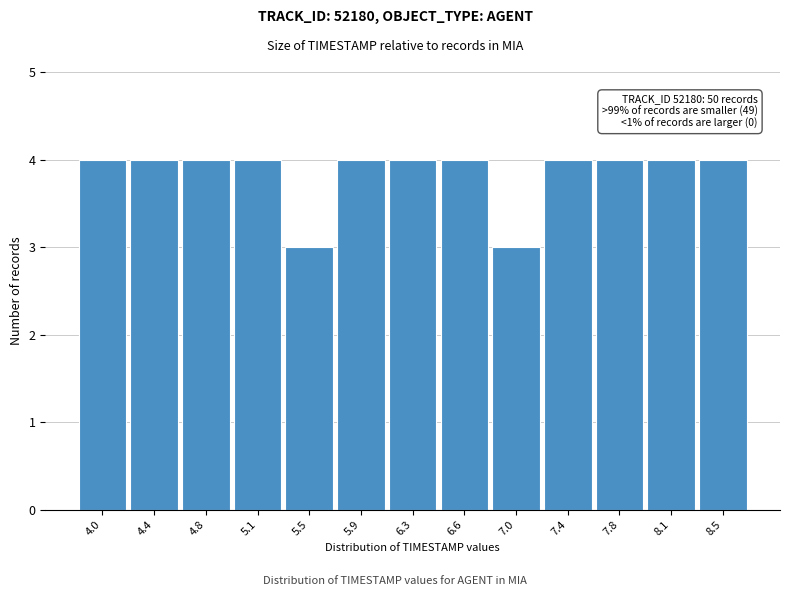

Reading left to right, transcribe all the data shown in this chart.

4	4	4	4	3	4	4	4	3	4	4	4	4